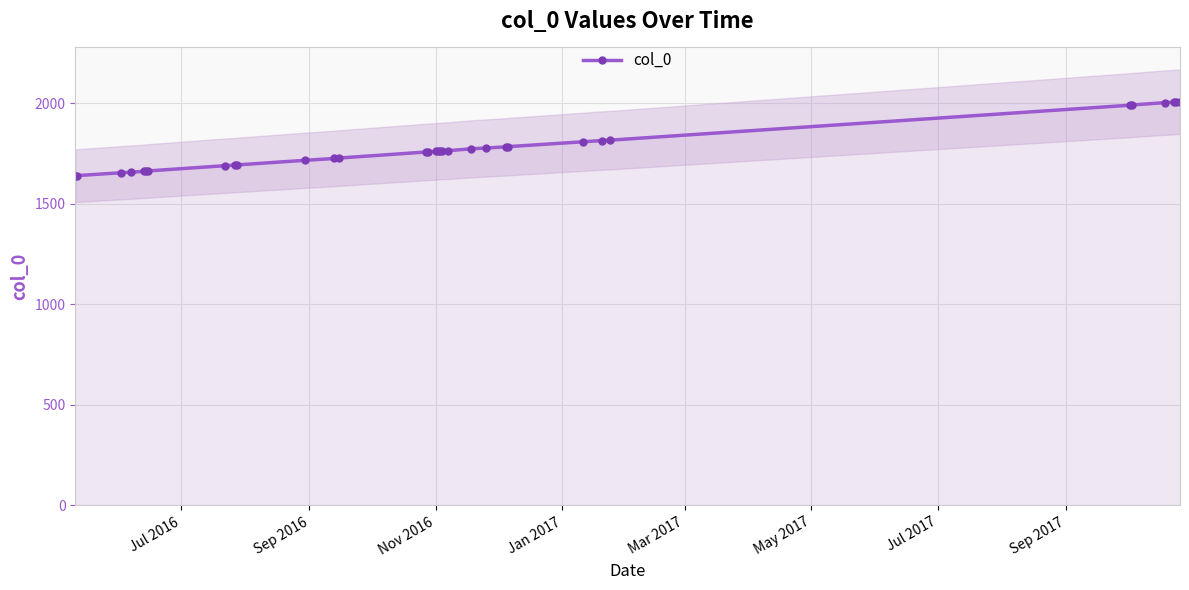

What is the lowest value of the col_0 series?

1639